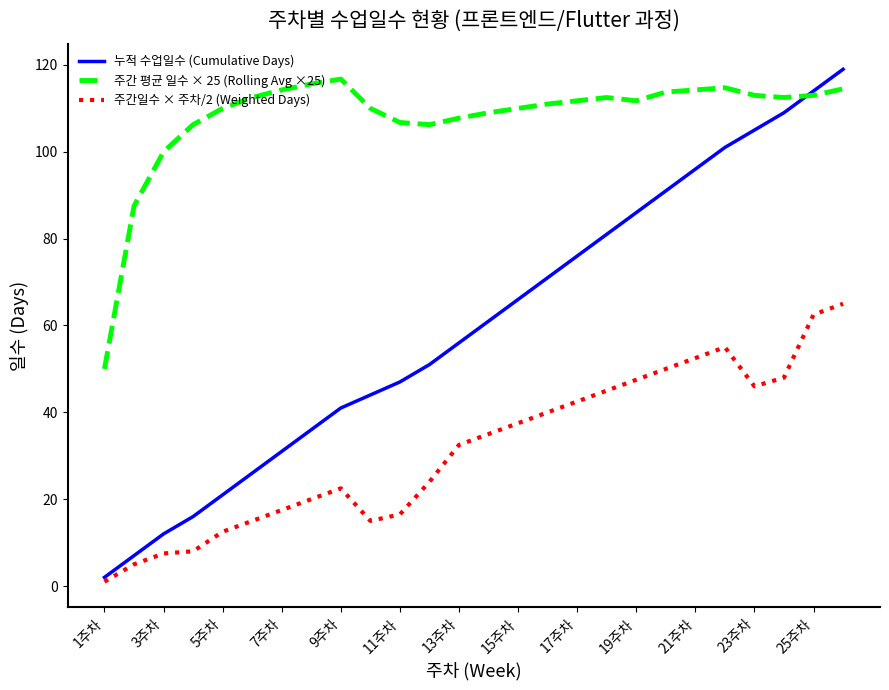

True or false: 주간 평균 일수 × 25 (Rolling Avg ×25) and 주간일수 × 주차/2 (Weighted Days) cross at least once.

False